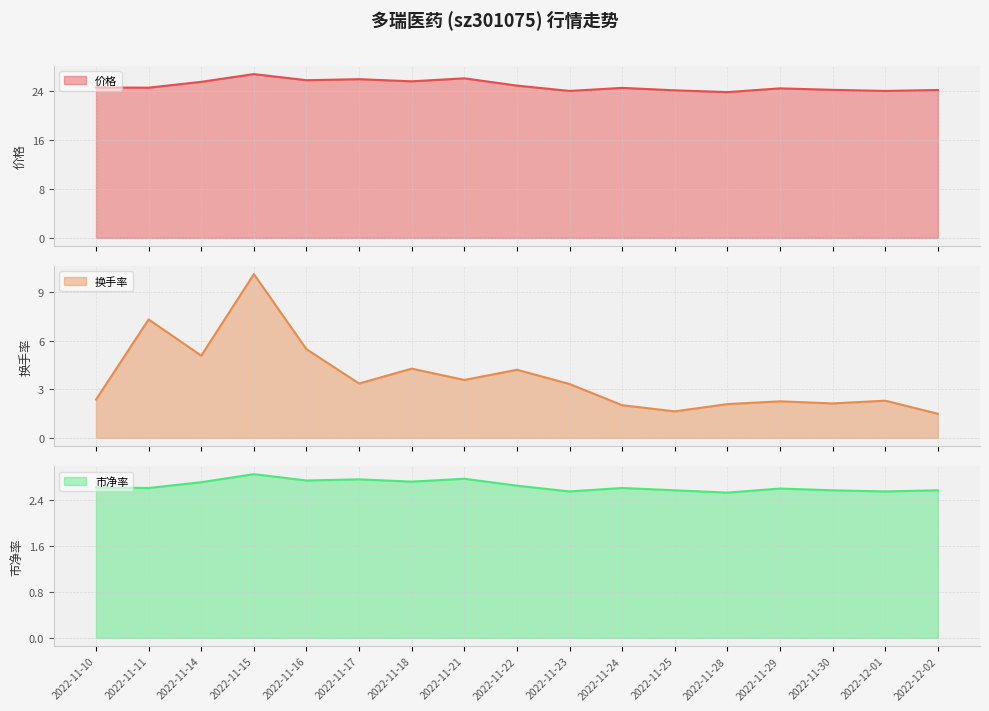

How many data points does each series have?

17